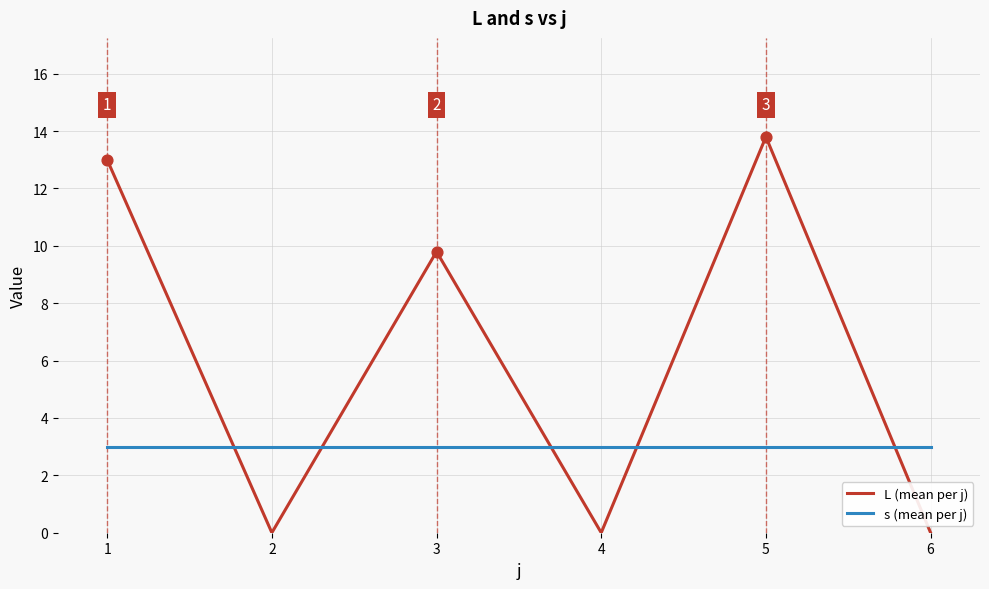

Which series has the largest total across all categories?

L (mean per j)